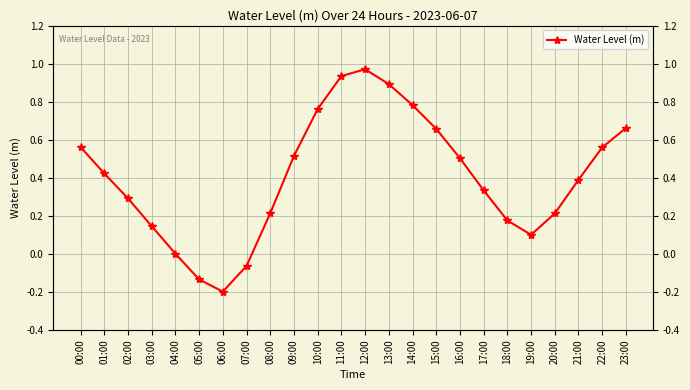

What is the sum of all values?

9.7